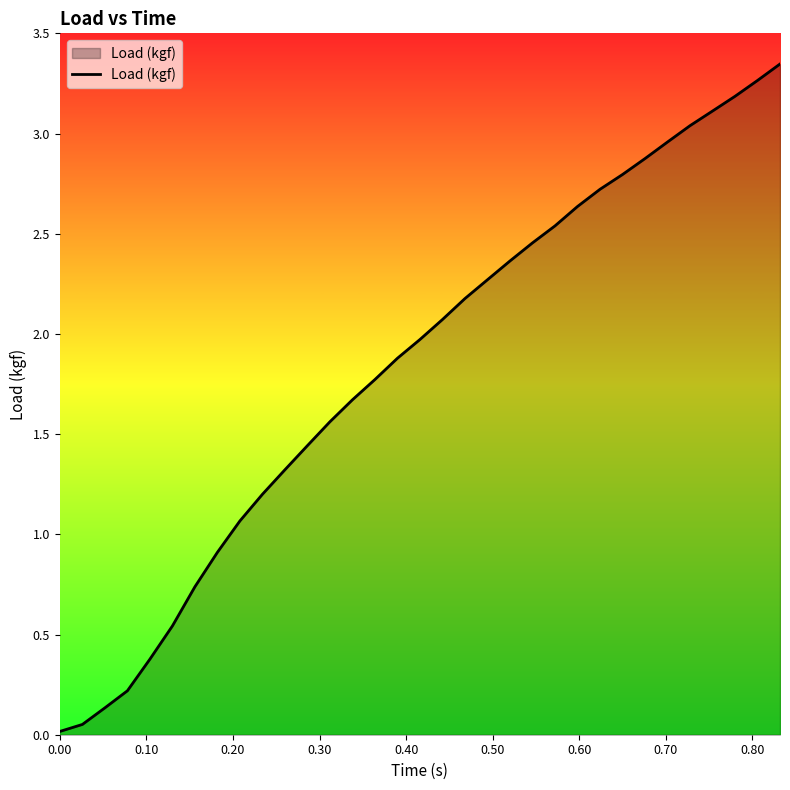

What is the sum of all values?

60.7